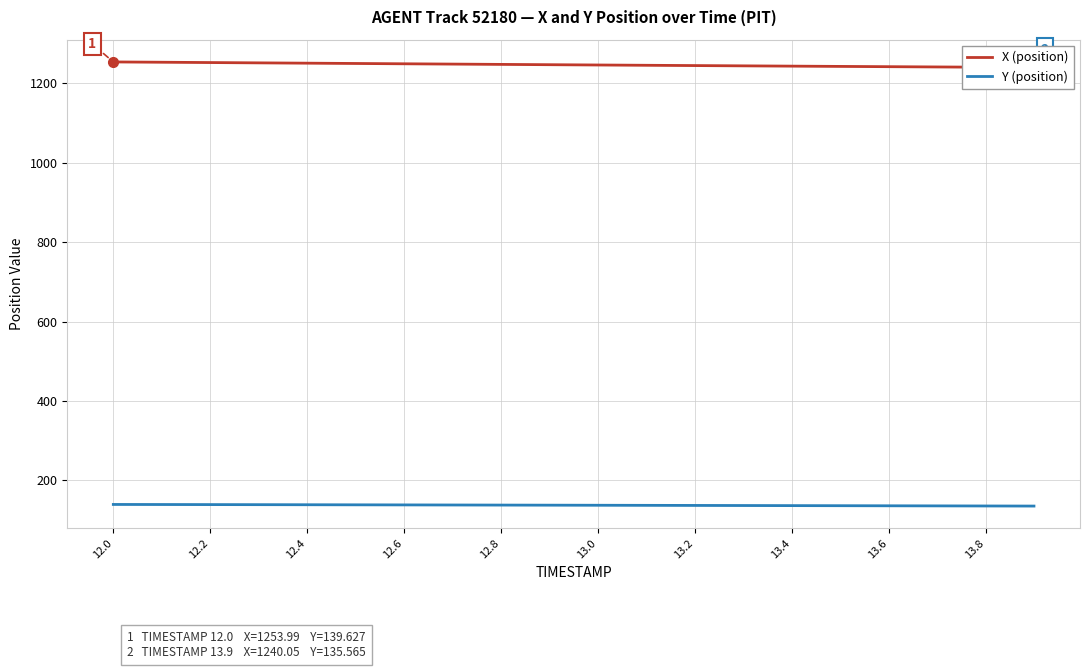

How many distinct data groups are displayed?

2